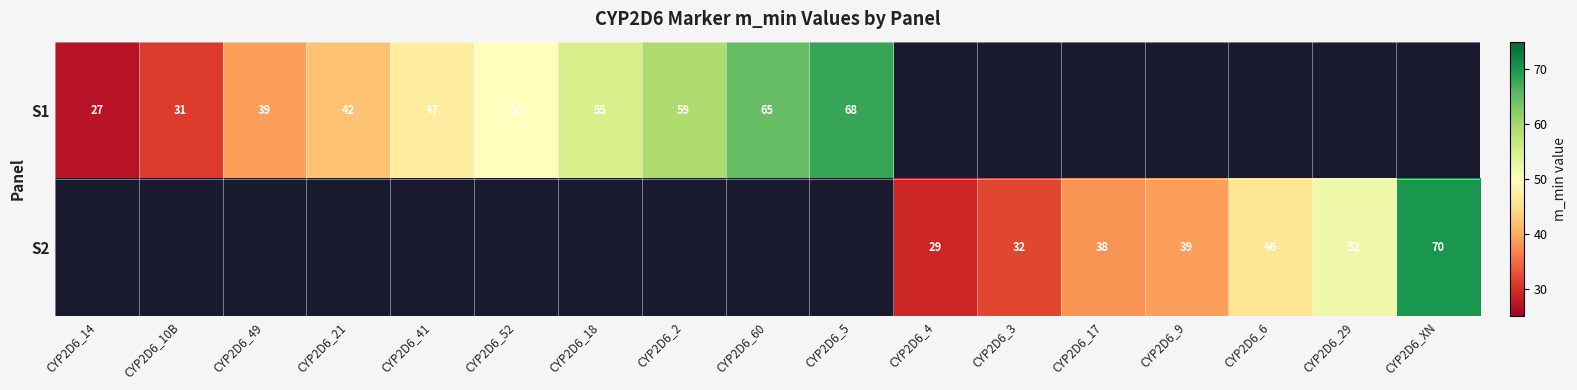

Is the value of S2 at CYP2D6_XN greater than the value of S1 at CYP2D6_60?

Yes